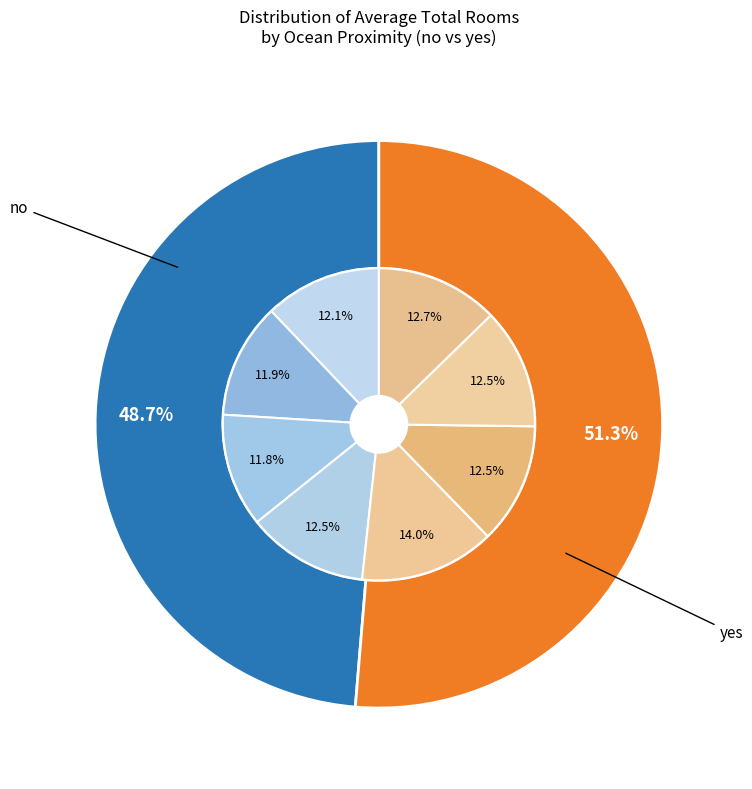

Rank the series at 6 from highest to lowest value.

no, yes